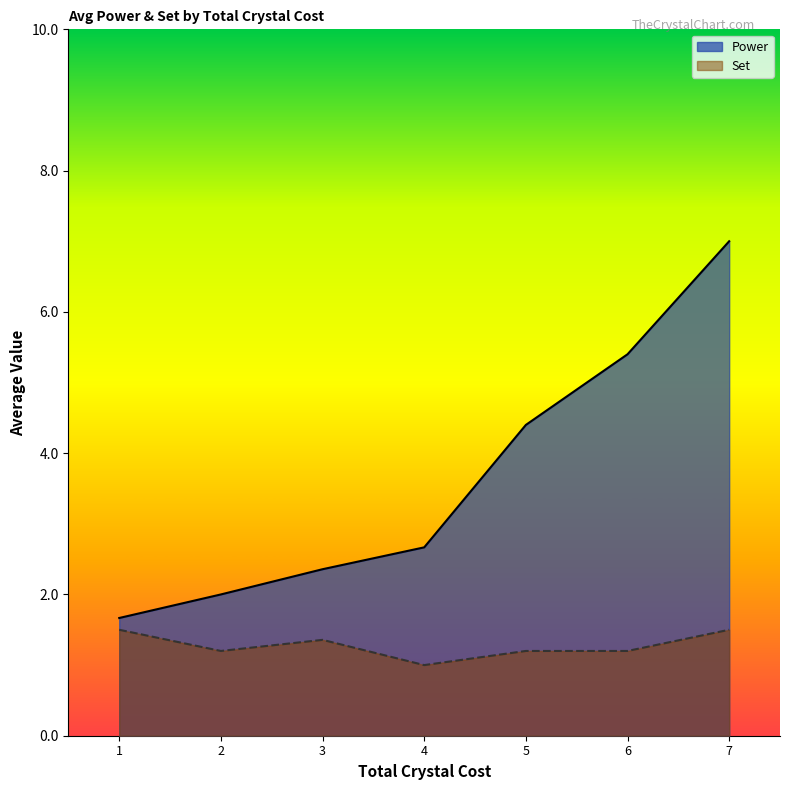

True or false: Set has a value of 1.5 at 7.

True